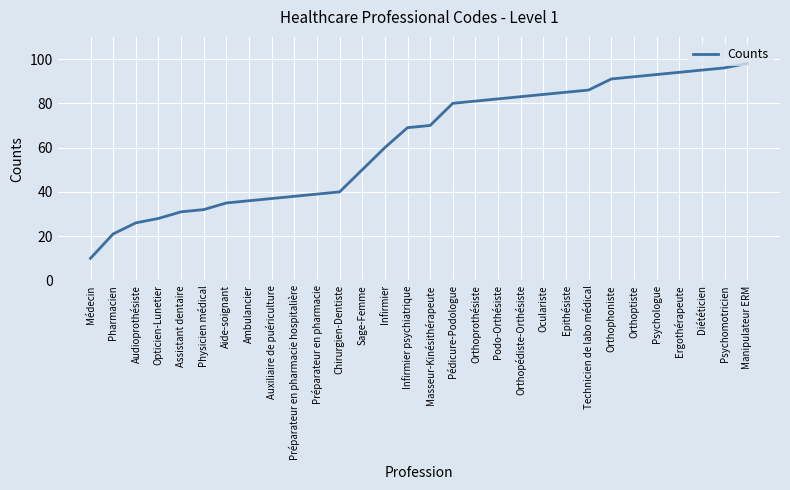

Reading left to right, transcribe all the data shown in this chart.

10	21	26	28	31	32	35	36	37	38	39	40	50	60	69	70	80	81	82	83	84	85	86	91	92	93	94	95	96	98